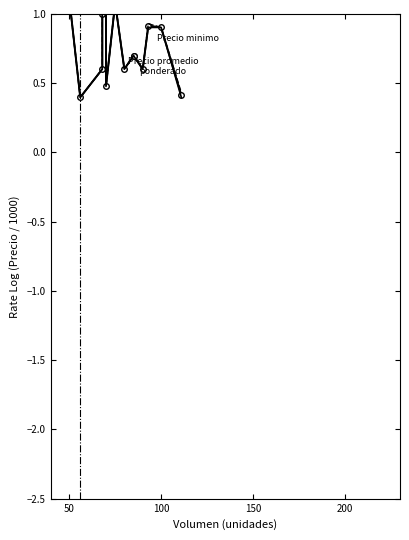

Count the number of categories in the chart.

15